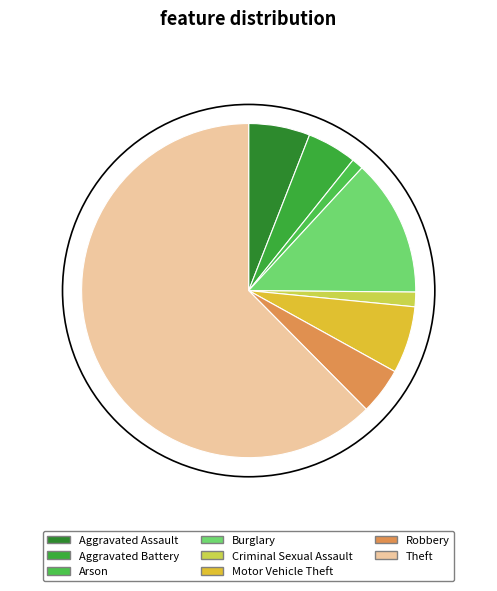

Approximately how many times larger is the value at Robbery compared to Burglary?

0.3